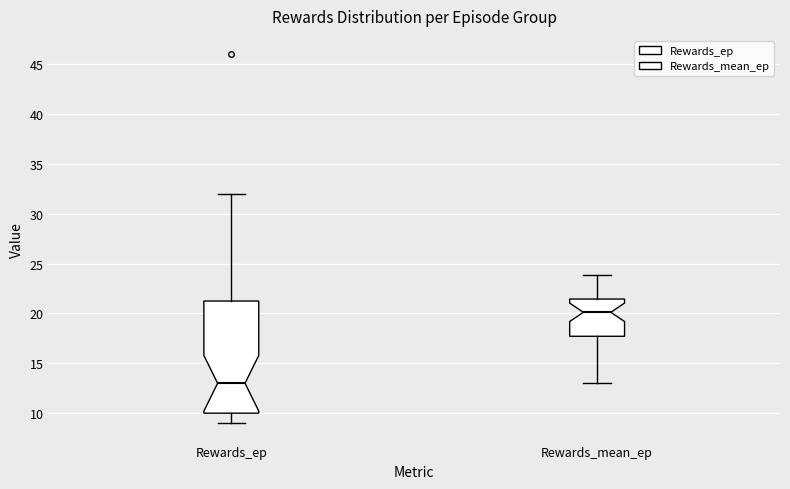

Reading left to right, read every box against the y-axis: the position of its median line, the range the box covers, and the ends of its whiskers. The values are not printed on the chart, so give them approximately, as read against the axis.

Rewards_ep: median 13.0, box 10.0 to 21.5, whiskers 9.0 to 32.0
Rewards_mean_ep: median 20.0, box 17.5 to 21.5, whiskers 13.0 to 24.0